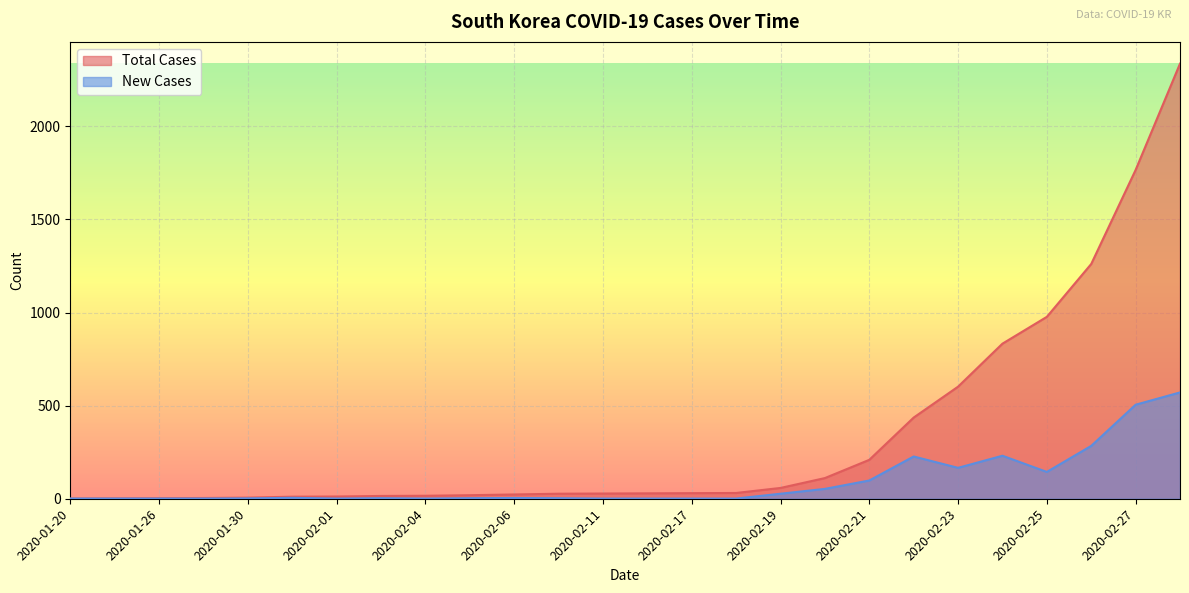

Reading right to left, what are all the values shown in this chart?

Total Cases: 2337	1766	1261	977	833	602	436	209	111	58	31	30	29	28	27	23	19	16	15	12	11	6	4	3	2	1
New Cases: 571	505	284	144	231	166	227	98	53	27	1	1	1	1	3	4	3	1	3	1	5	2	1	1	1	1